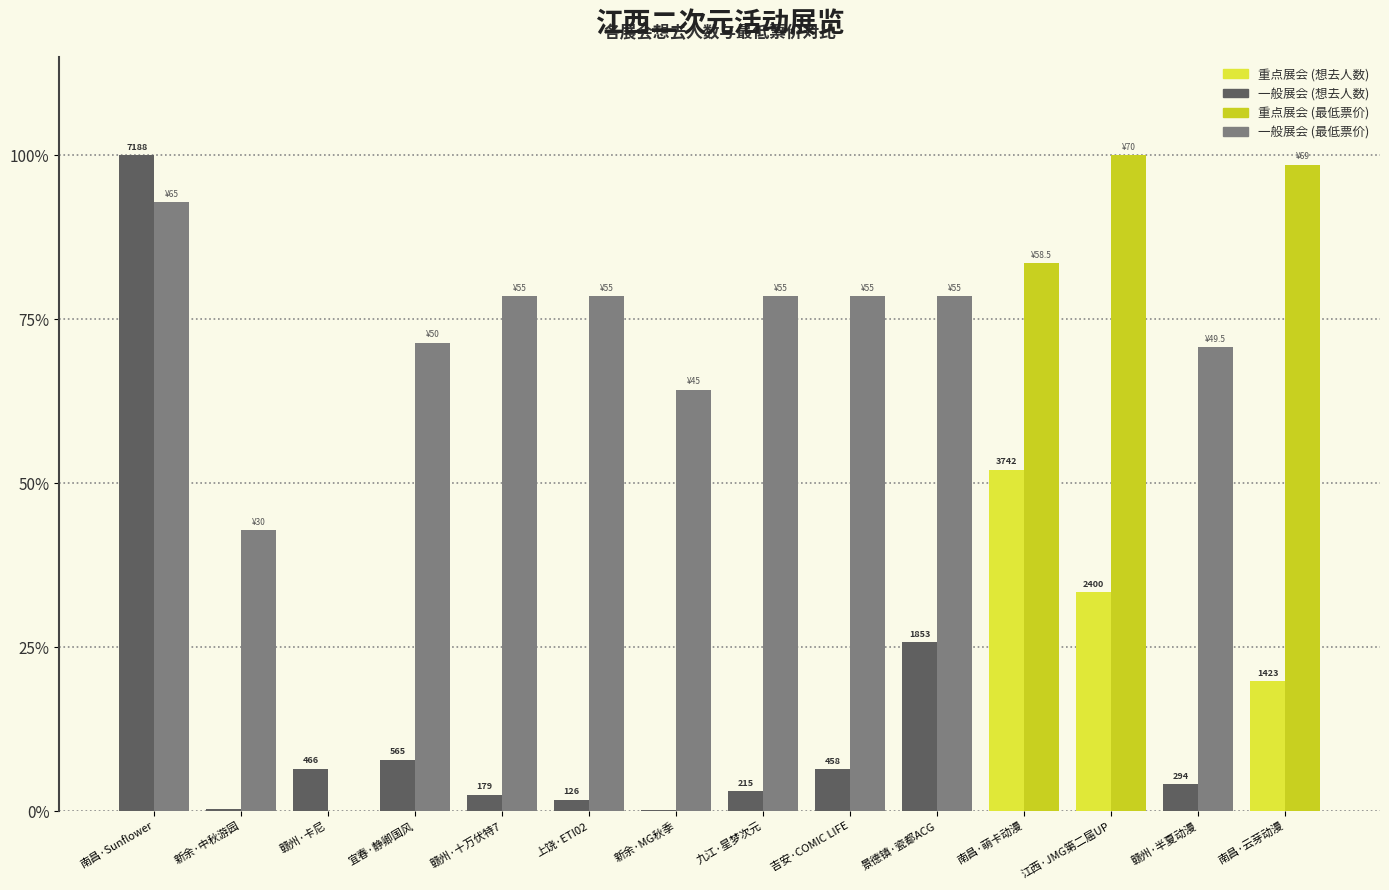

What is the total value across all series at 吉安·COMIC LIFE?

84.9